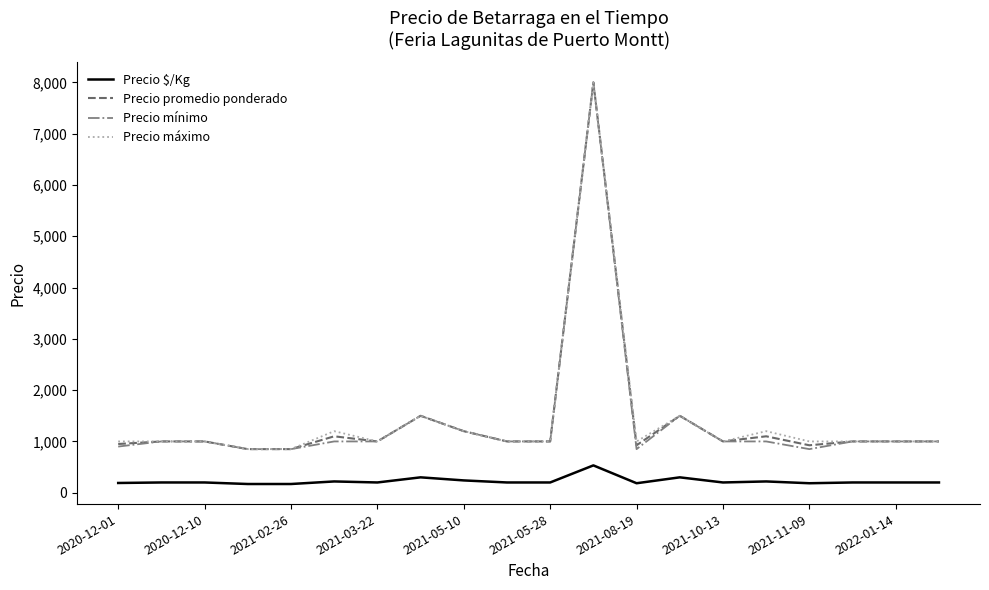

True or false: Precio promedio ponderado and Precio $/Kg intersect in this chart.

False